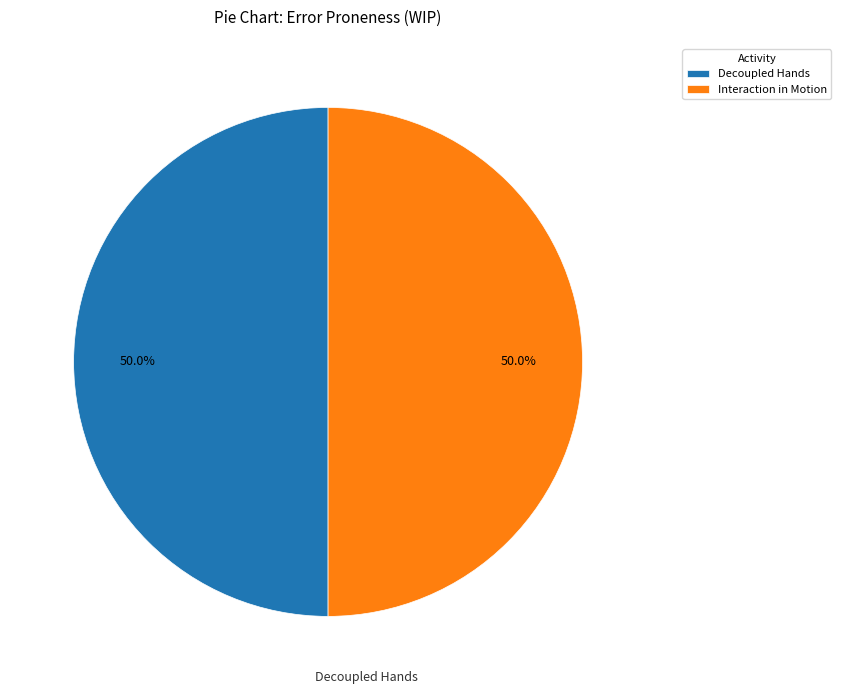

What is the total percentage of Interaction in Motion and Decoupled Hands?

100.0%